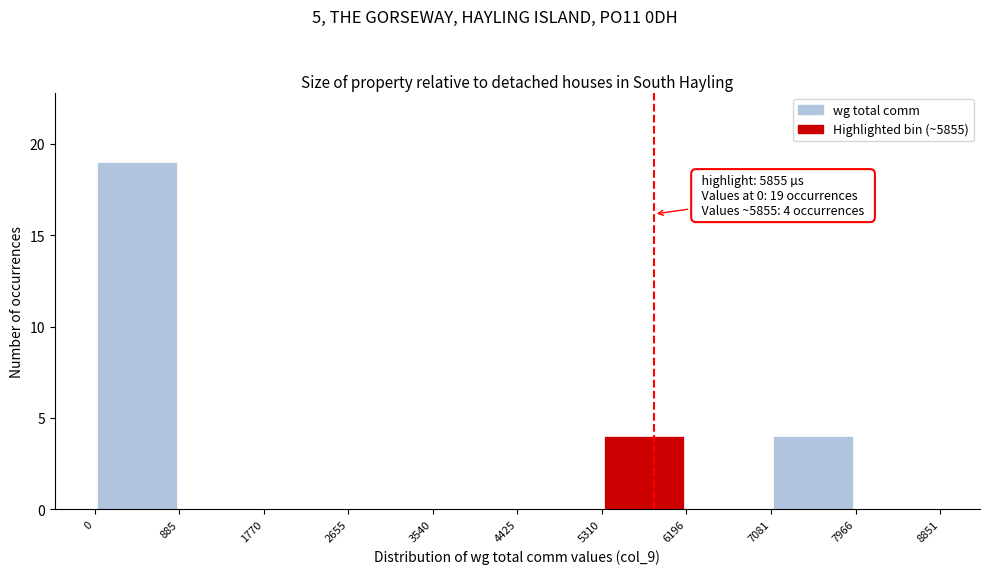

Over which range of the x-axis is the bar tallest?

0 to 885